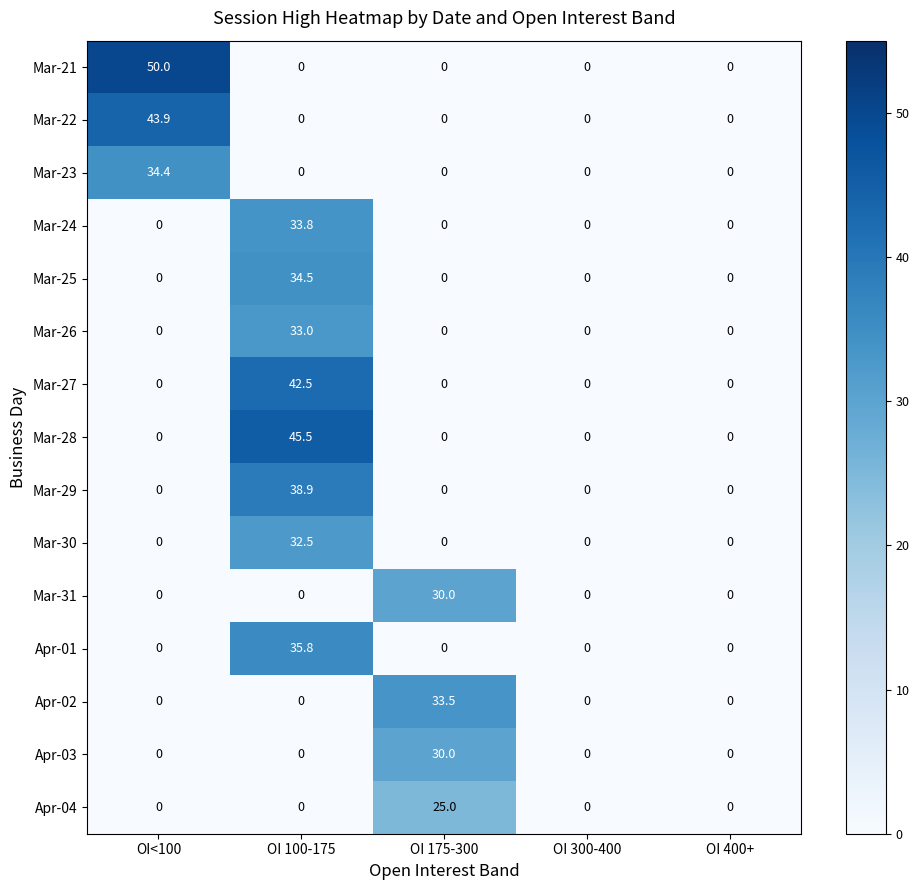

What is the difference between the maximum and second lowest values in the Apr-01 series?

35.8